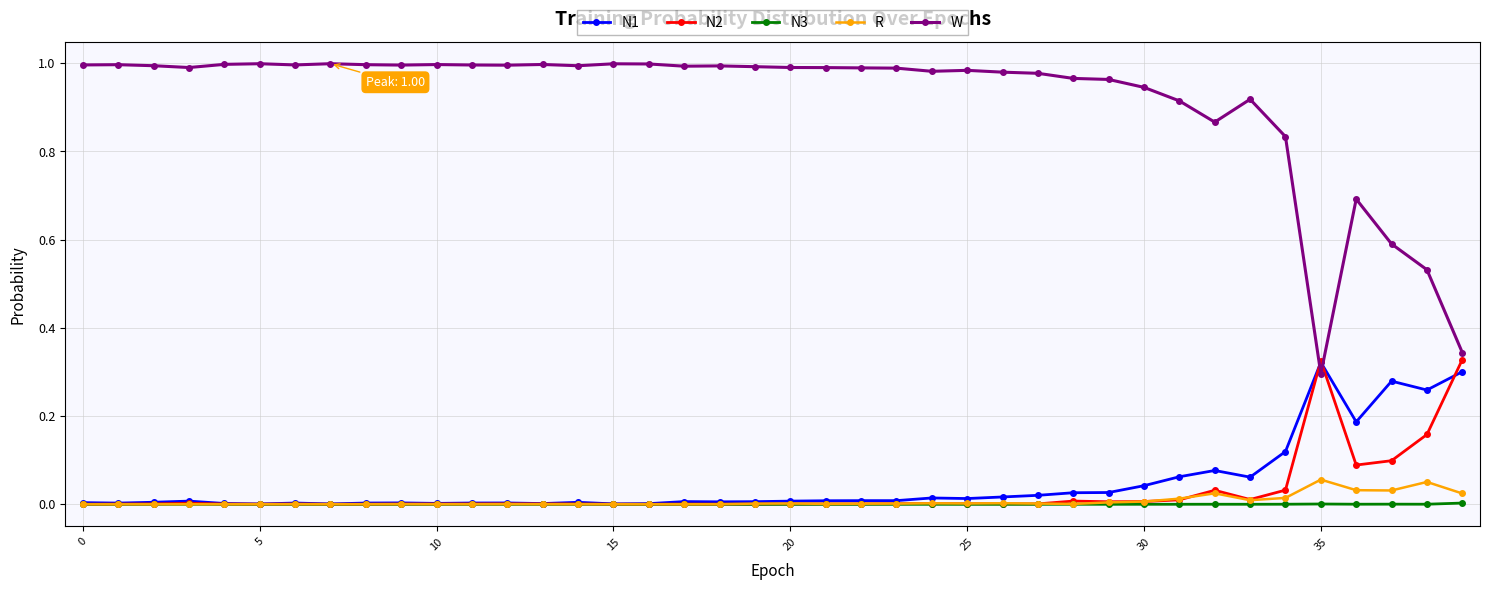

Which series has the largest range (max minus min)?

W